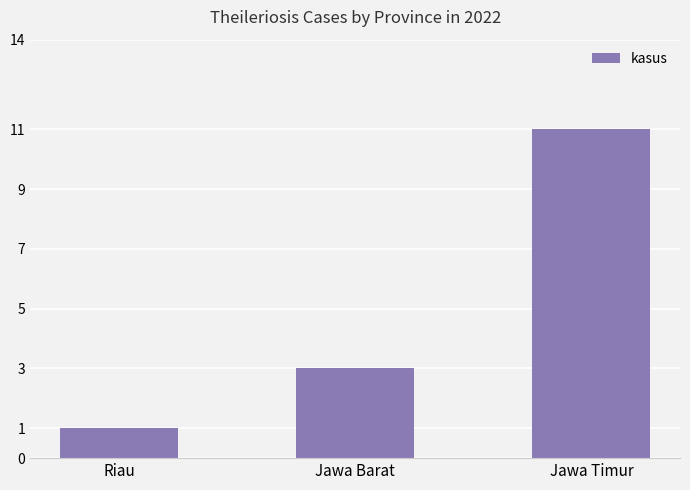

The chart shows a value of 3 at Jawa Barat. True or false?

True